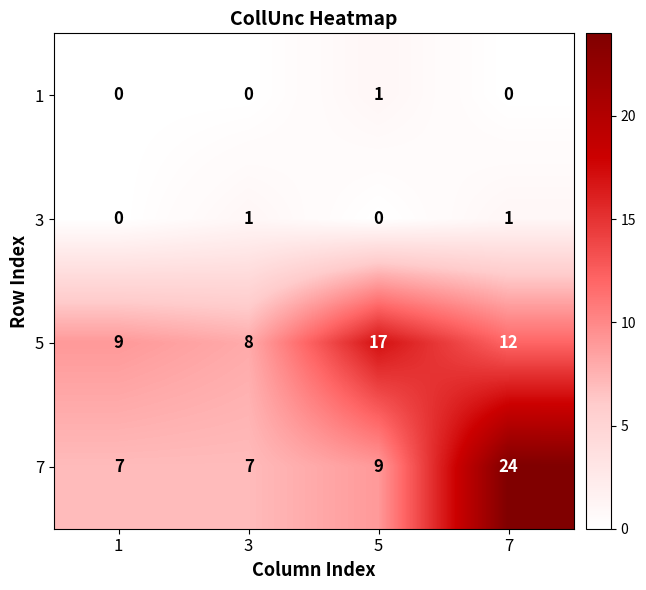

Rank the series at 7 from lowest to highest value.

1, 3, 5, 7